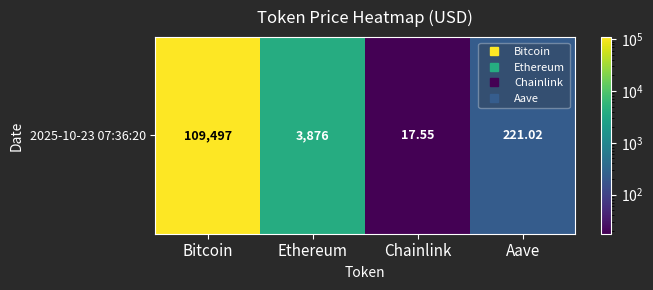

How many data points are above 3875?

2